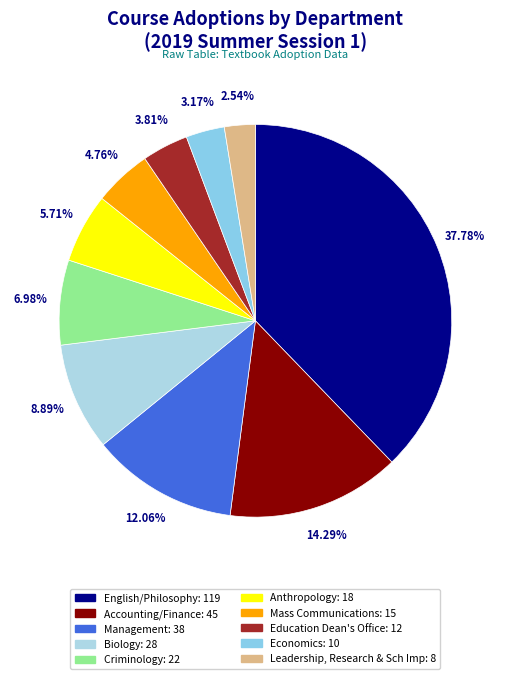

To the nearest percent, what portion does Education Dean's Office represent?

4%